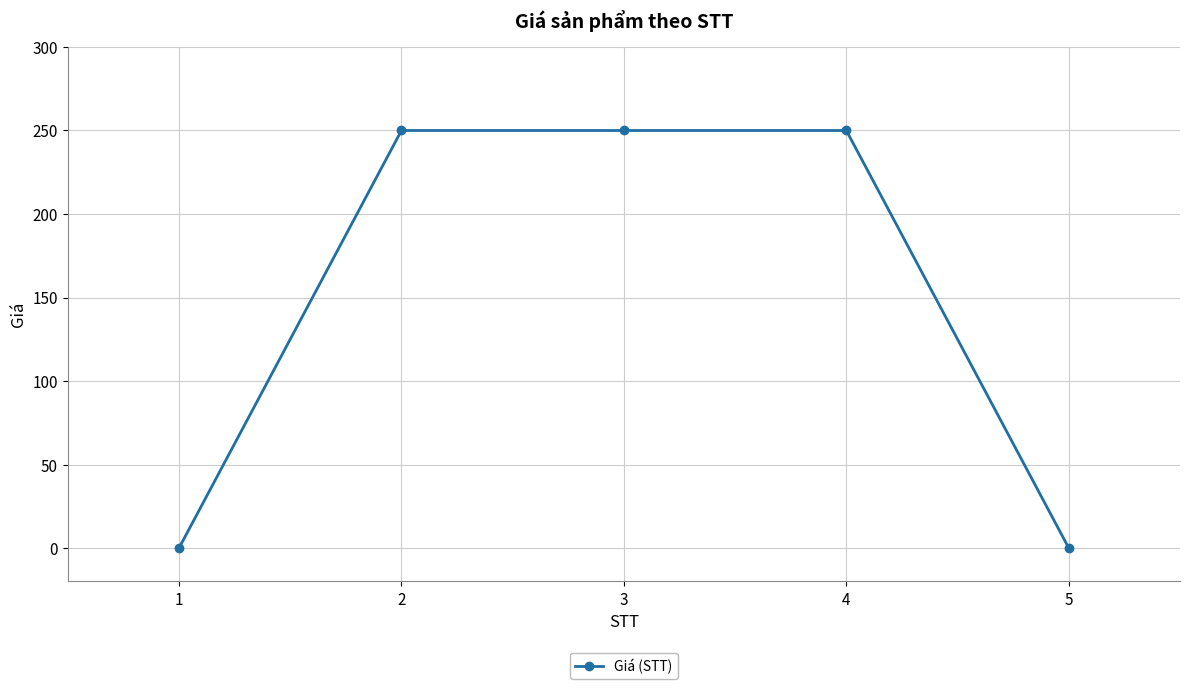

What is the average value?

150